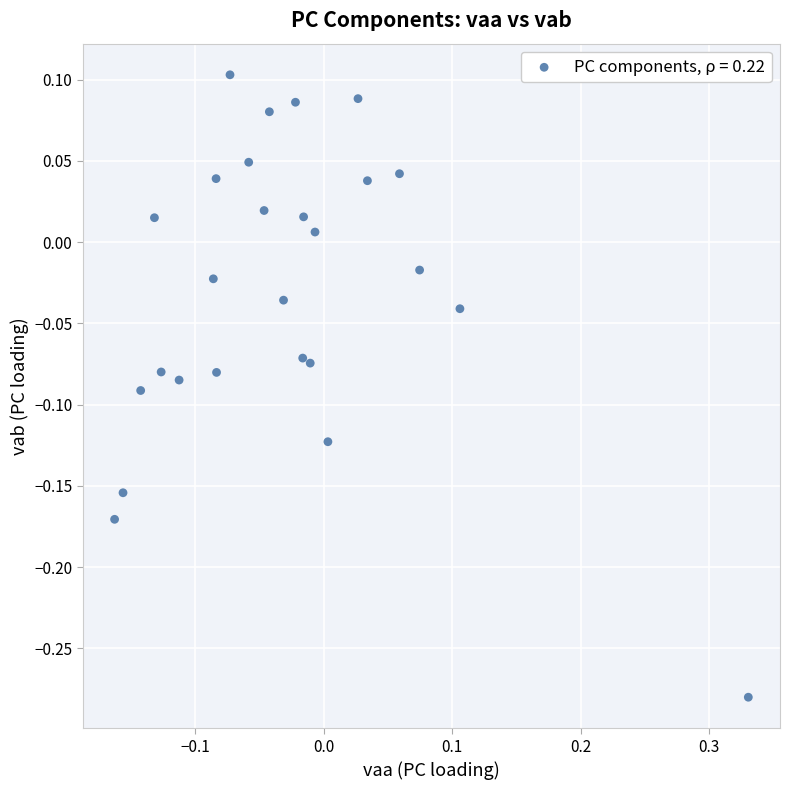

What is the range of Y values (max minus min)?

0.4